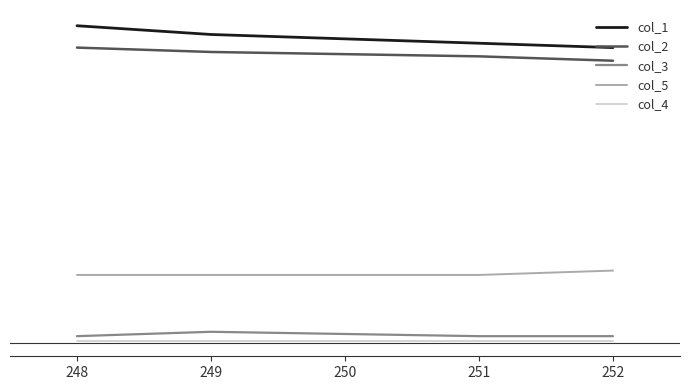

Which series has the widest spread of values?

col_1